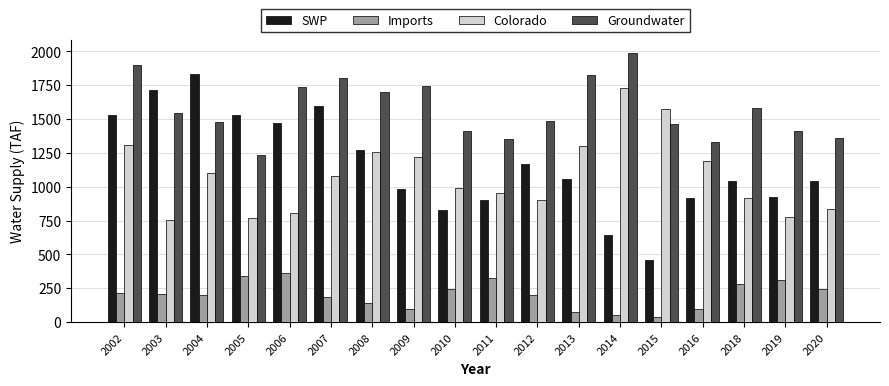

Which category has the highest value across all series?

2014